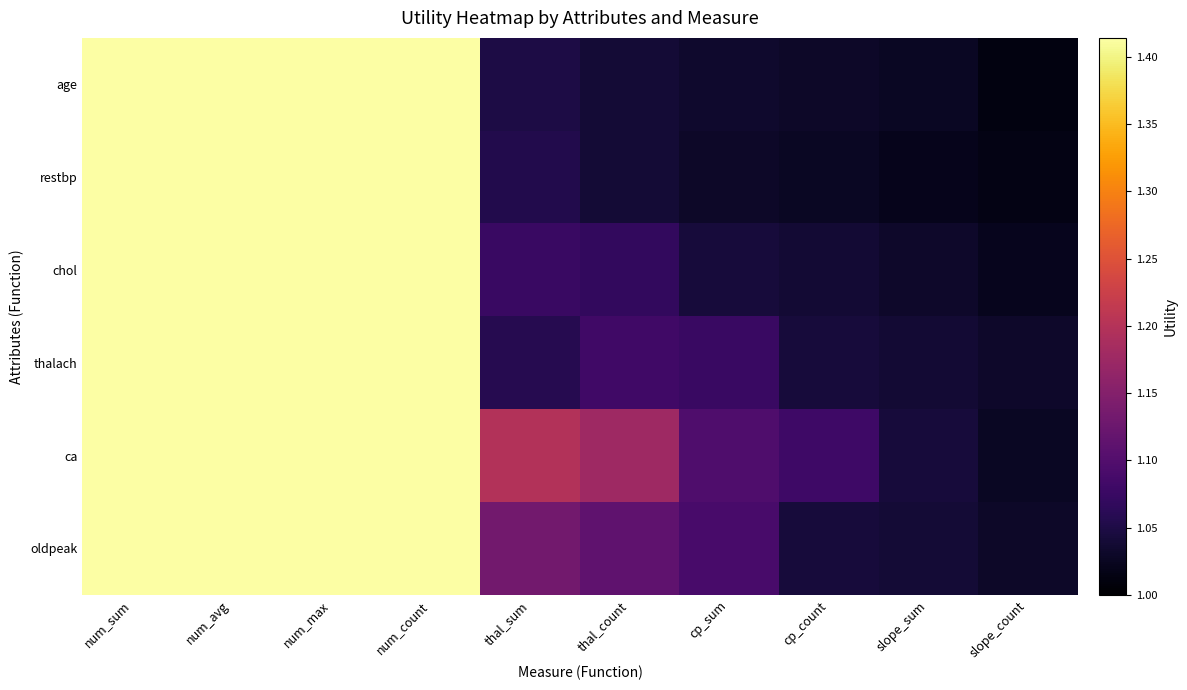

Reading right to left, extract all data points from this chart.

age: slope_count=1.0	slope_sum=1.0	cp_count=1.0	cp_sum=1.0	thal_count=1.0	thal_sum=1.0	num_count=1.4	num_max=1.4	num_avg=1.4	num_sum=1.4
restbp: slope_count=1.0	slope_sum=1.0	cp_count=1.0	cp_sum=1.0	thal_count=1.0	thal_sum=1.1	num_count=1.4	num_max=1.4	num_avg=1.4	num_sum=1.4
chol: slope_count=1.0	slope_sum=1.0	cp_count=1.0	cp_sum=1.0	thal_count=1.1	thal_sum=1.1	num_count=1.4	num_max=1.4	num_avg=1.4	num_sum=1.4
thalach: slope_count=1.0	slope_sum=1.0	cp_count=1.0	cp_sum=1.1	thal_count=1.1	thal_sum=1.1	num_count=1.4	num_max=1.4	num_avg=1.4	num_sum=1.4
ca: slope_count=1.0	slope_sum=1.0	cp_count=1.1	cp_sum=1.1	thal_count=1.2	thal_sum=1.2	num_count=1.4	num_max=1.4	num_avg=1.4	num_sum=1.4
oldpeak: slope_count=1.0	slope_sum=1.0	cp_count=1.0	cp_sum=1.1	thal_count=1.1	thal_sum=1.1	num_count=1.4	num_max=1.4	num_avg=1.4	num_sum=1.4